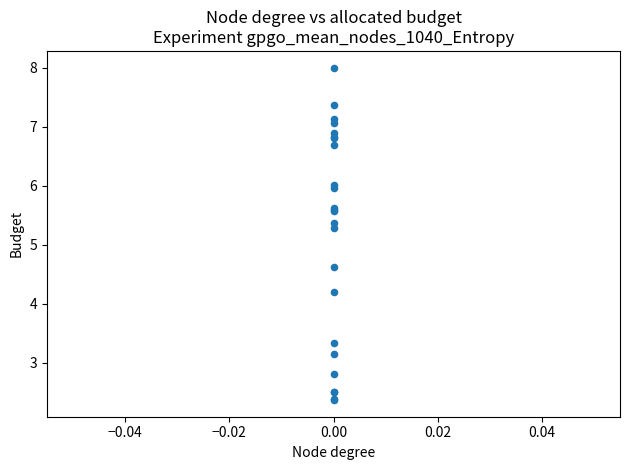

What Y value in the scatter plot is closest to 5?

5.3